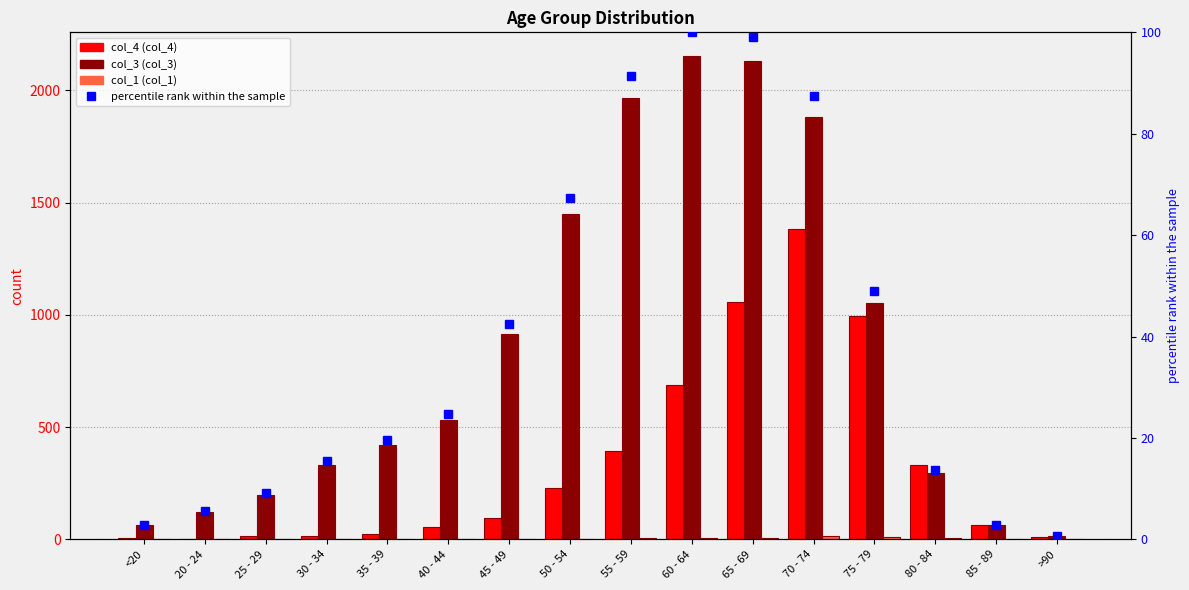

Which series has the largest total across all categories?

col_3